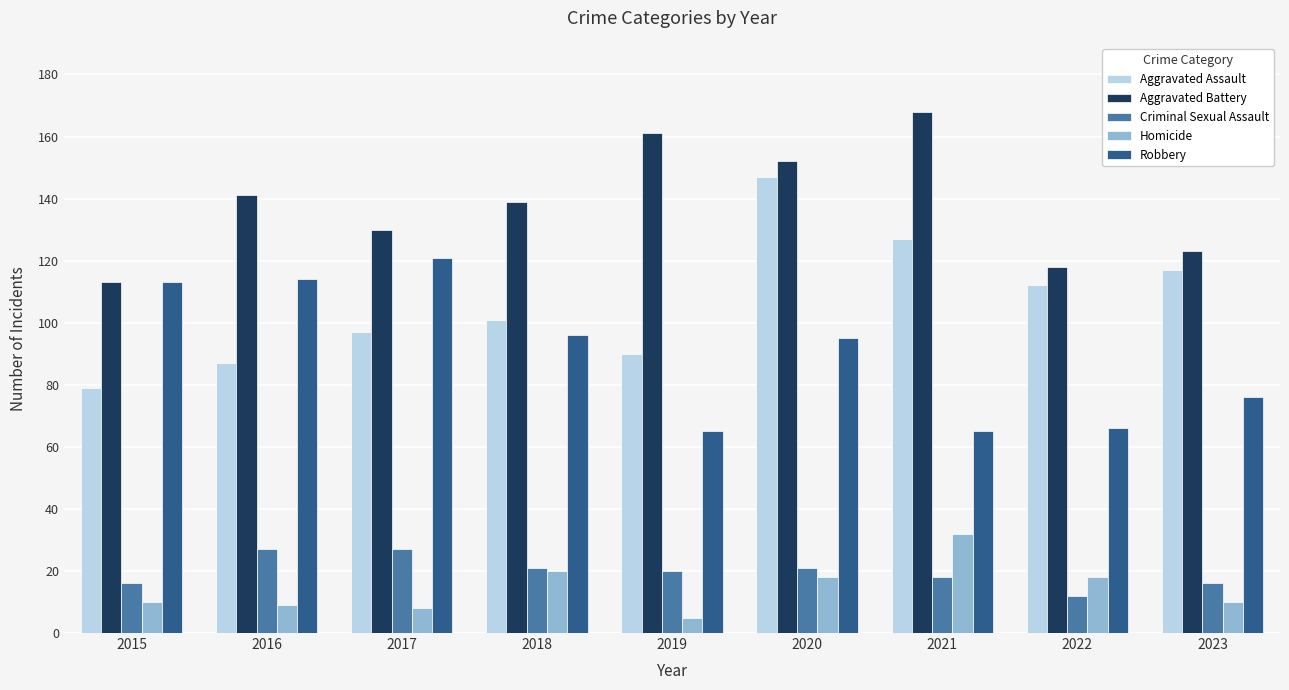

At which label does Robbery reach its peak?

2017